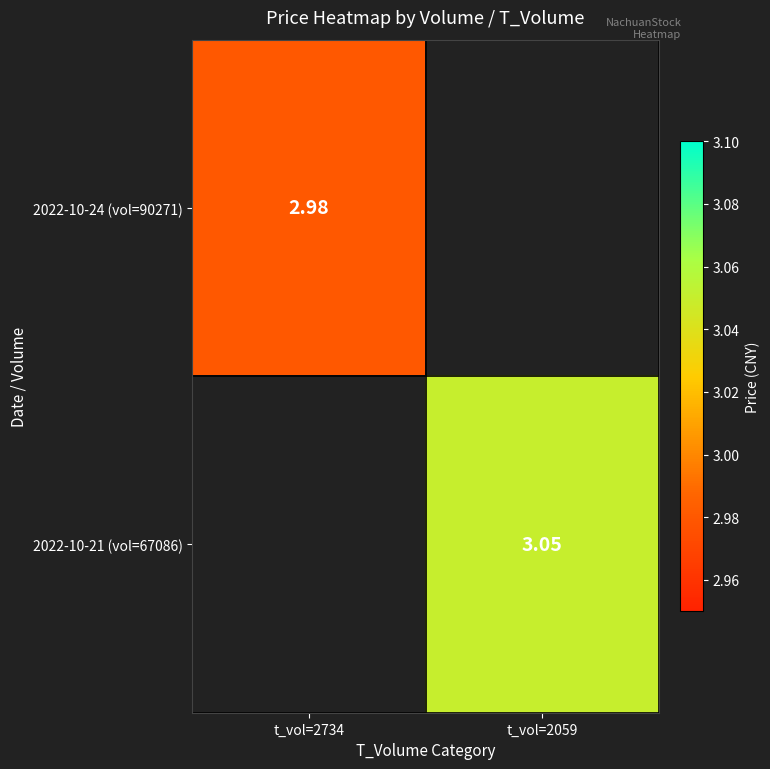

At which label does 2022-10-24 (vol=90271) reach its minimum?

t_vol=2734